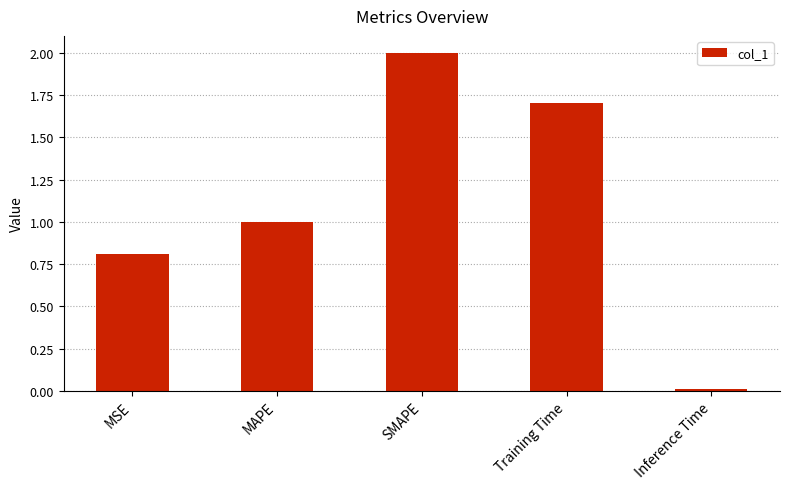

What is the ratio of the value at MAPE to the value at Training Time?

0.6